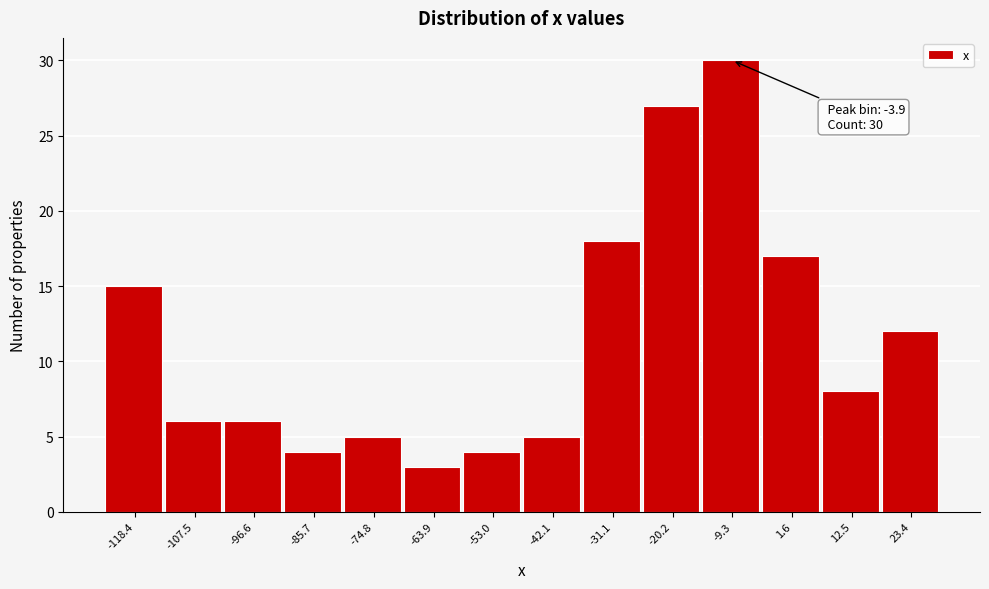

Reading left to right, what are all the values shown in this chart?

-118.4=15	-107.5=6	-96.6=6	-85.7=4	-74.8=5	-63.9=3	-53.0=4	-42.1=5	-31.1=18	-20.2=27	-9.3=30	1.6=17	12.5=8	23.4=12